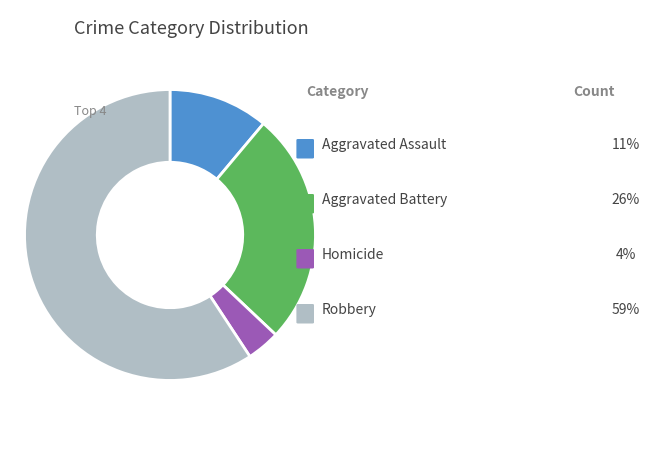

Is there a majority slice in this chart?

Yes